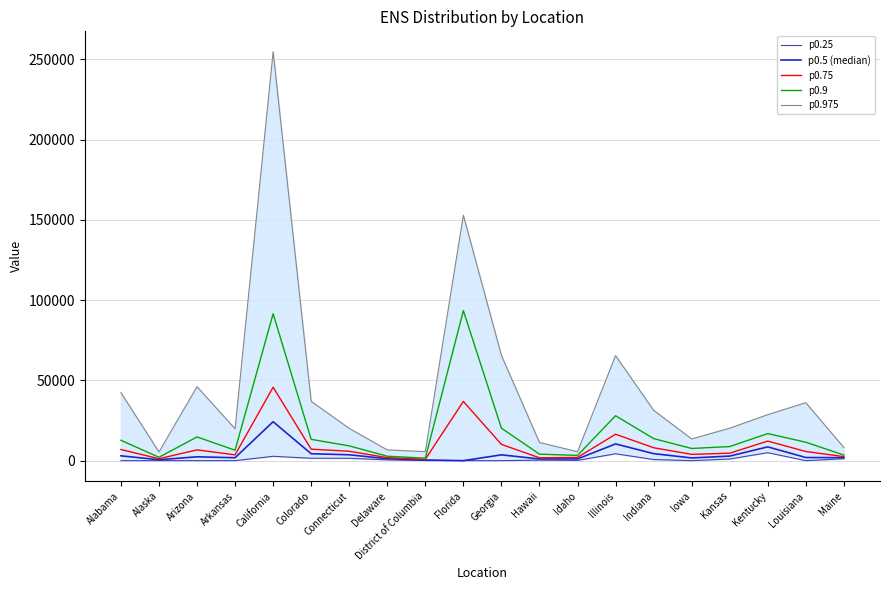

What is the difference between the maximum and minimum values in the p0.75 series?

44911.2